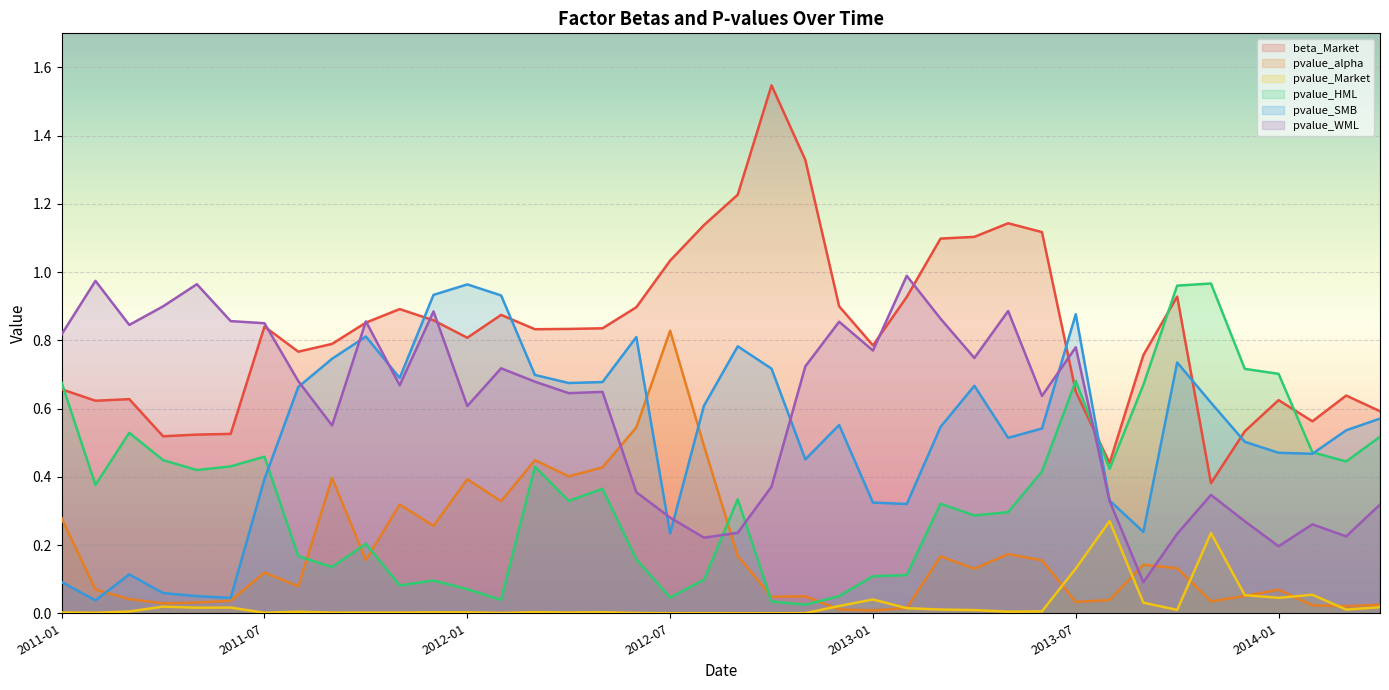

What is the label of the 23rd point from the left?

2012-11-30